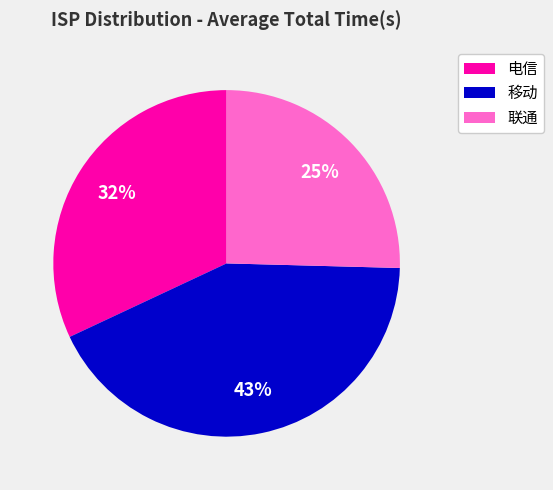

To the nearest percent, what is the average slice percentage?

33%